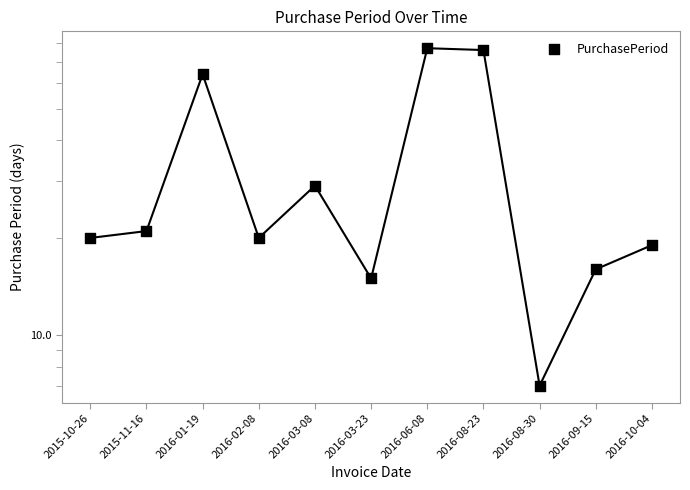

Which has a higher value, 2015-11-16 or 2016-01-19?

2016-01-19